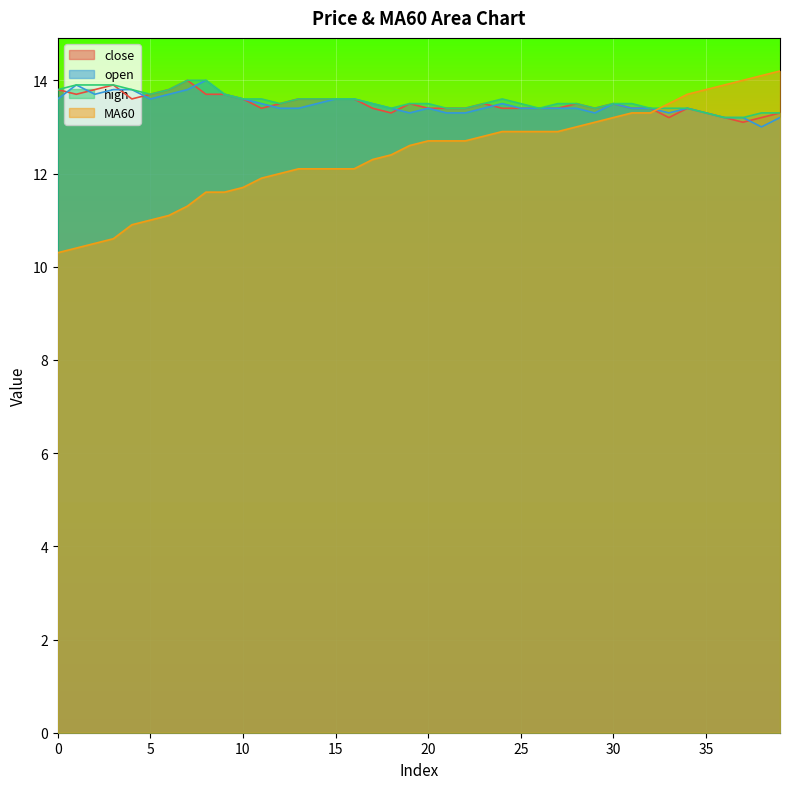

Is it true that high equals 18.6 at 5?

False